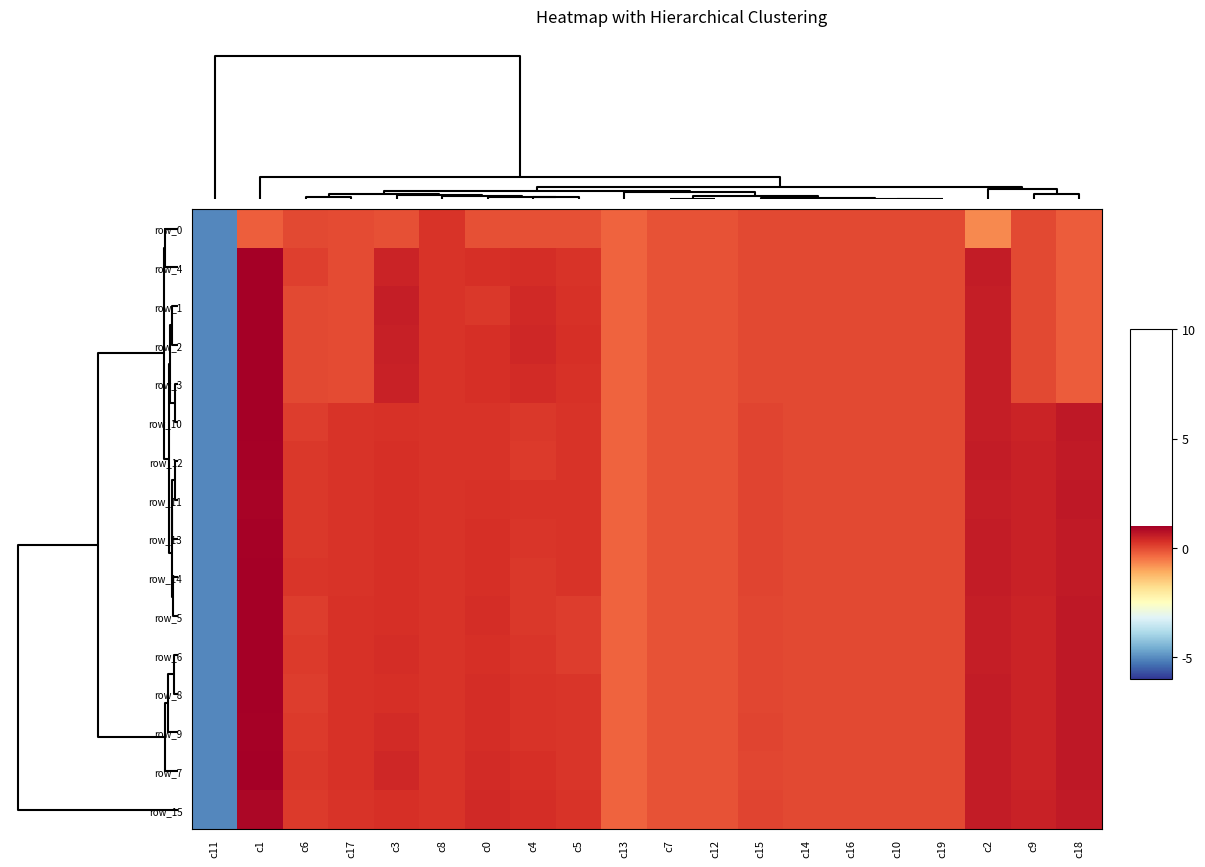

What is the maximum value for row_4?

1.0